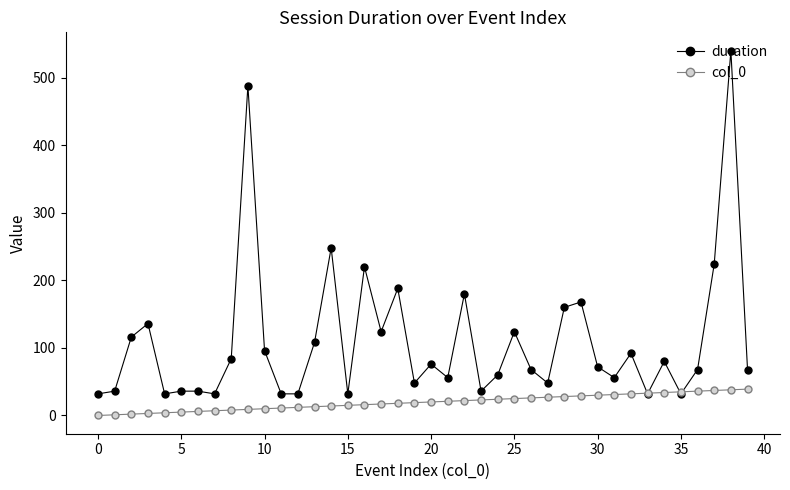

What is the sum of all col_0 values?

780